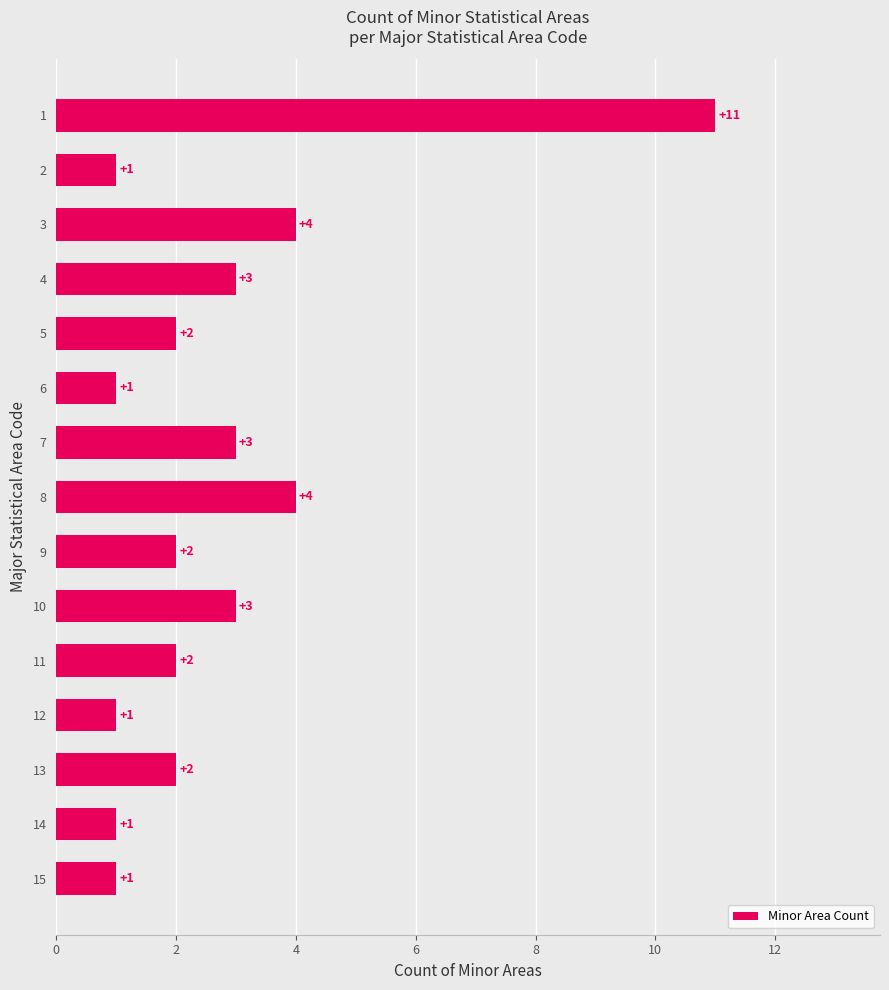

What is the maximum value shown in the chart?

11